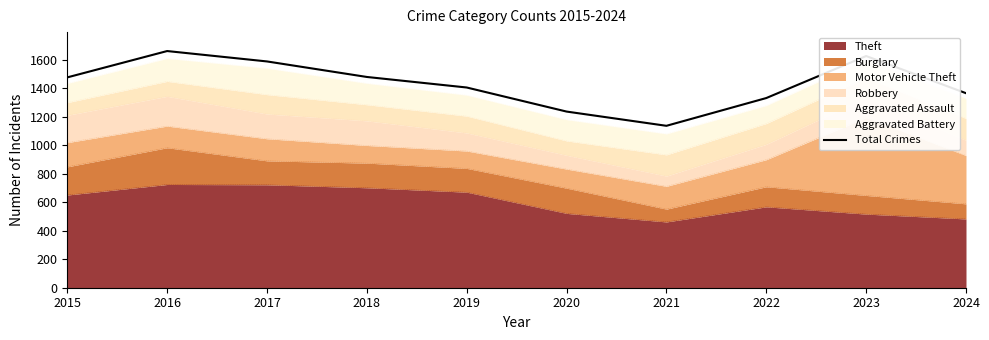

What is the sum of all values?

14313